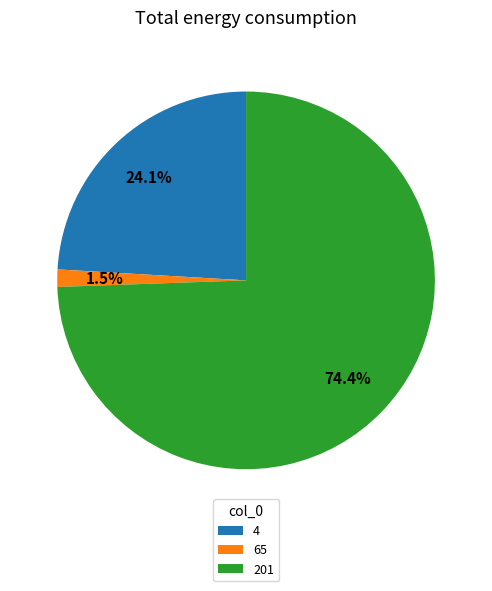

To the nearest percent, what is the difference between the largest and smallest slice percentages?

73%